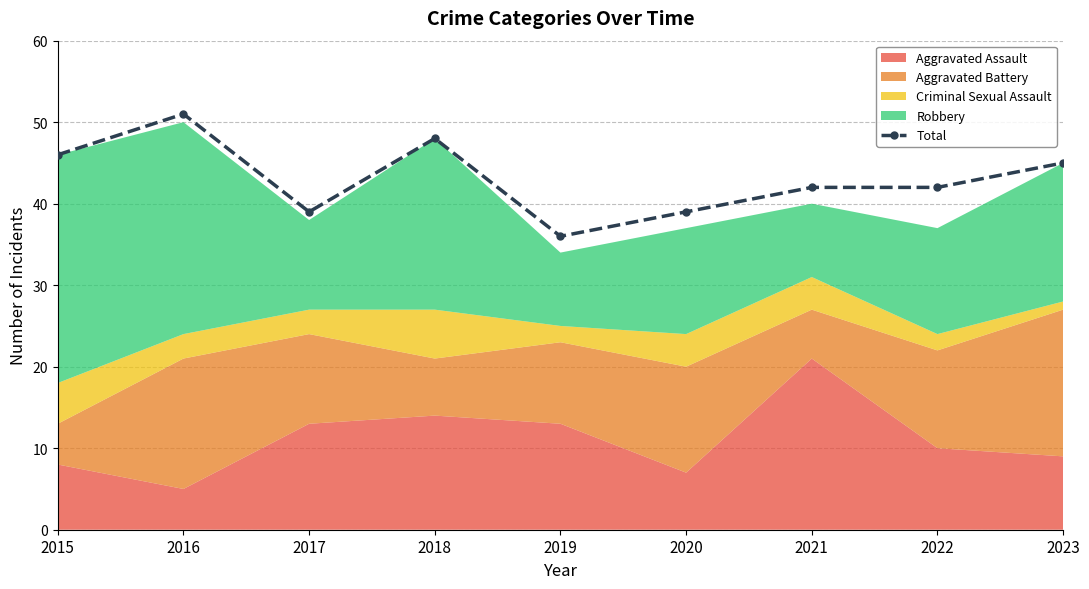

Approximately how many times larger is the value at 2016 compared to 2018?

1.1